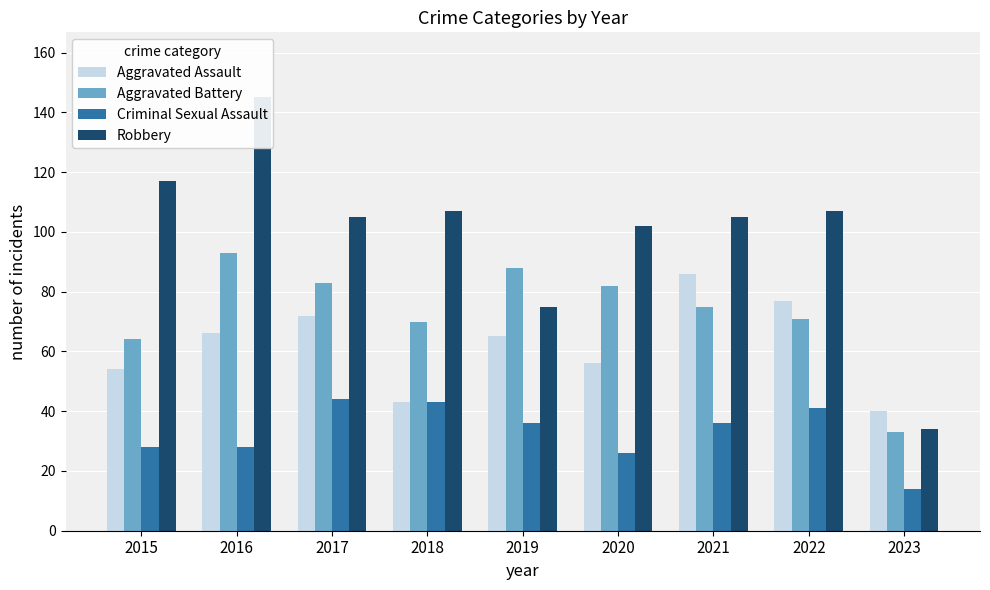

At 2022, list the series in order from smallest to largest.

Criminal Sexual Assault, Aggravated Battery, Aggravated Assault, Robbery